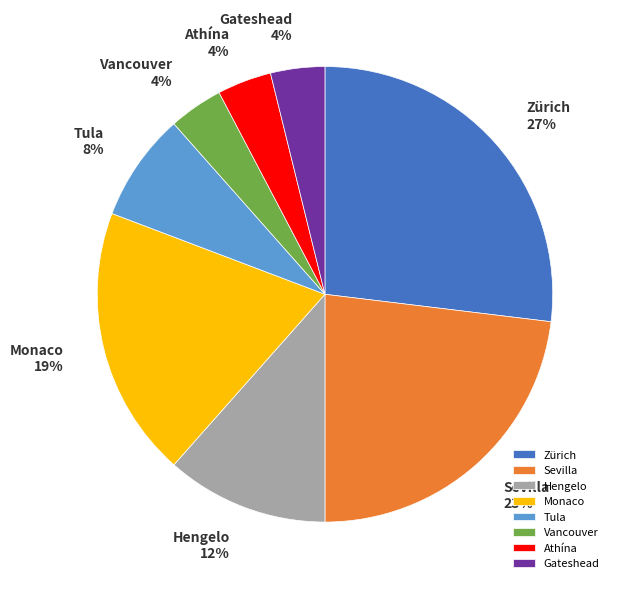

What is the largest slice in the pie chart?

Zürich